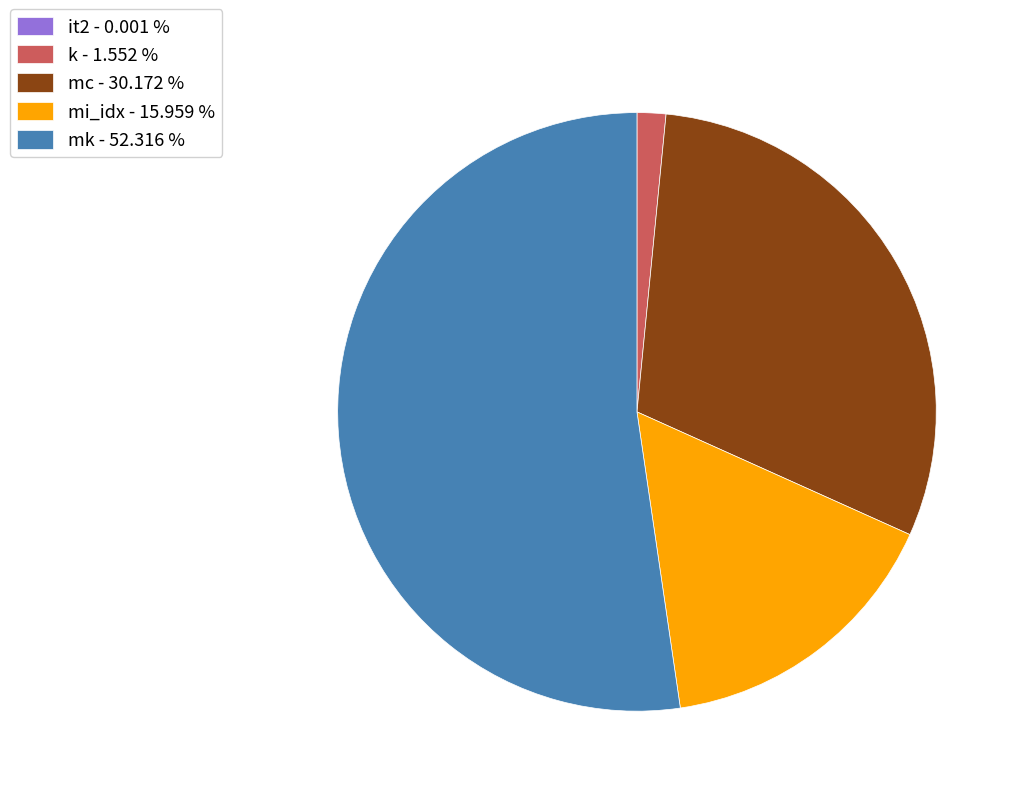

Does k account for over 50% of the chart?

No